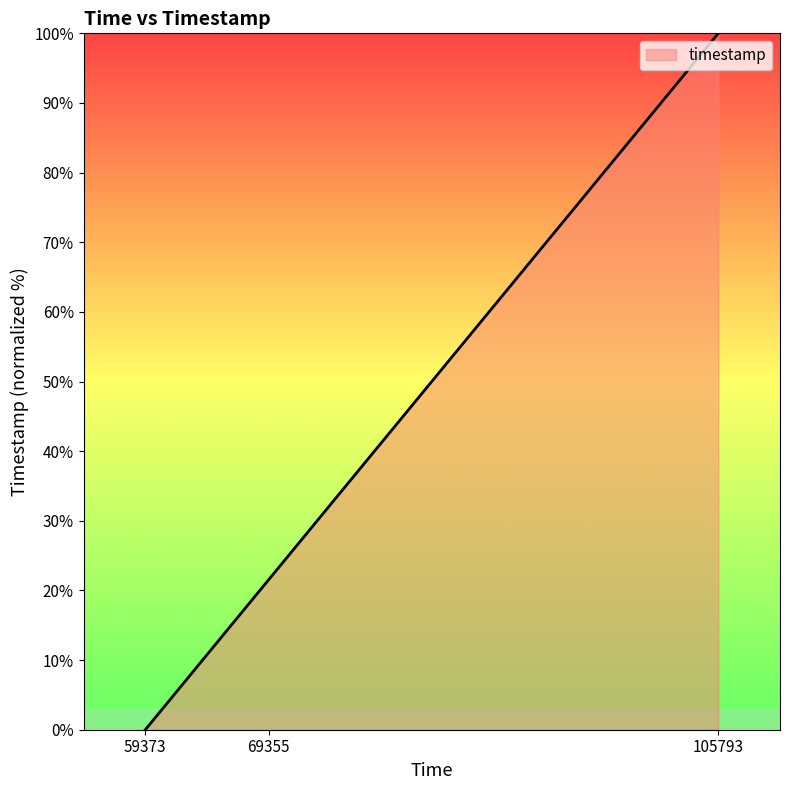

What is the sum of the values at 105793 and 59373?

100.0